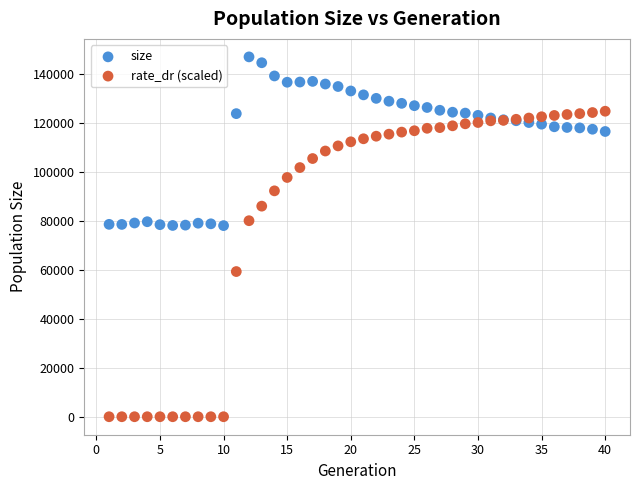

What is the X range (max minus min) for the scatter plot?

39.0